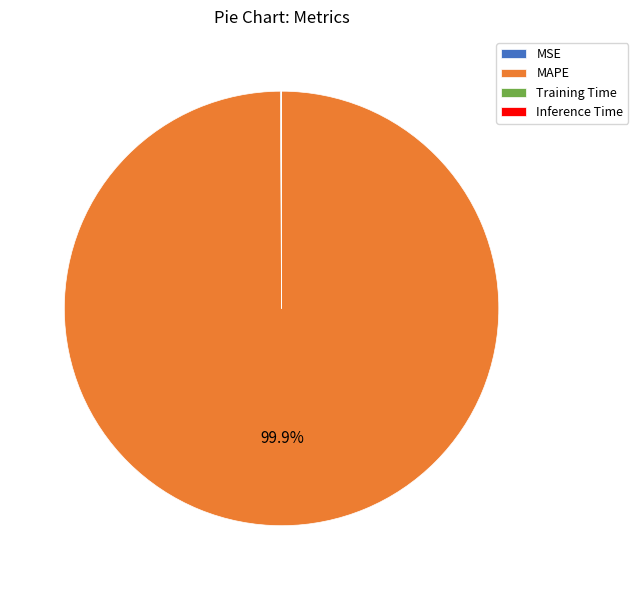

What is the largest slice in the pie chart?

MAPE